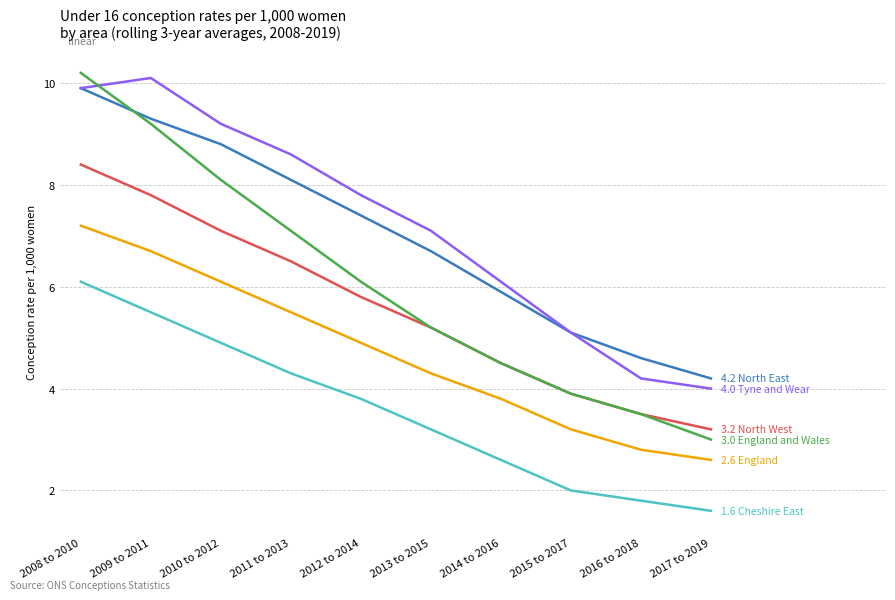

What is the difference between the highest and lowest values at 2013 to 2015?

3.9